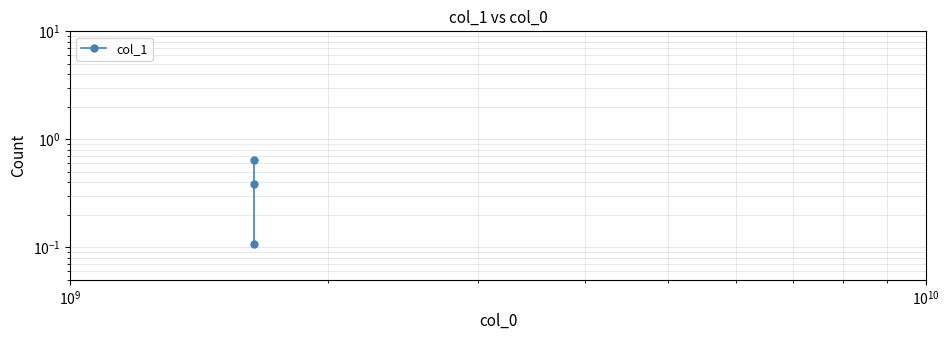

What is the difference between the maximum and minimum values?

0.5